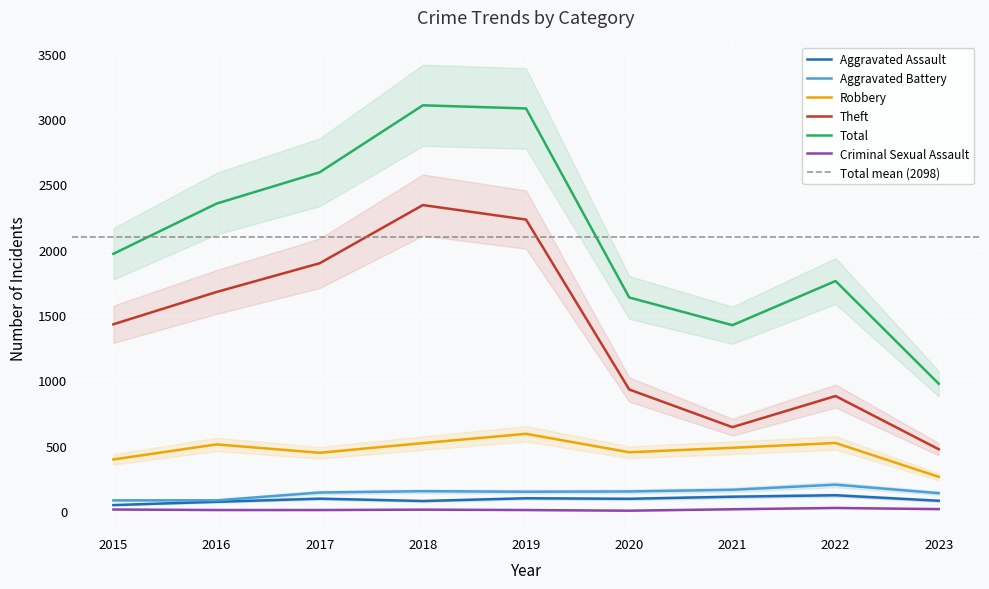

Between 2016 and 2021, which is larger?

2021